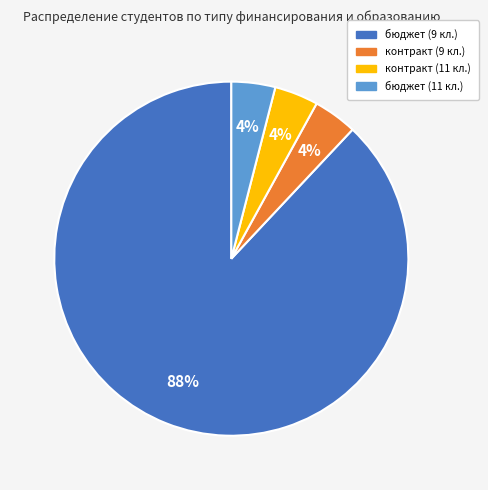

What is the largest slice in the pie chart?

бюджет (9 кл.)